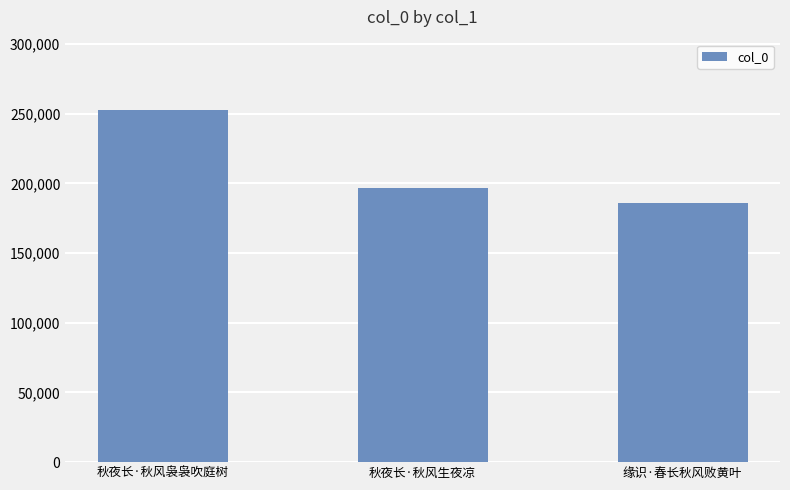

Does the chart contain any negative values?

No